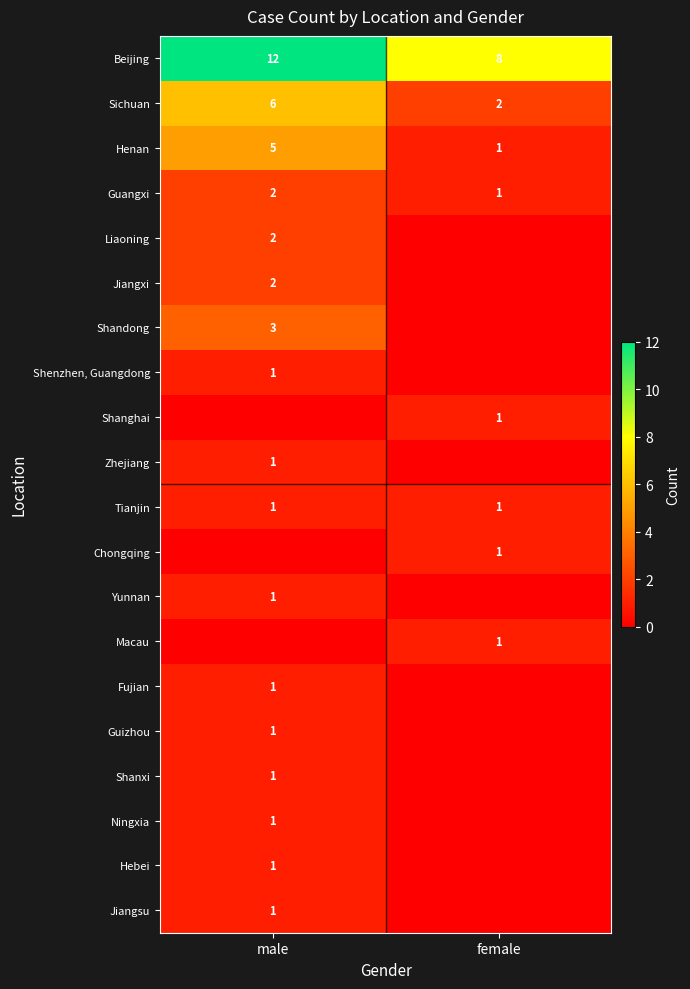

The value of Chongqing at female is 1. True or false?

True